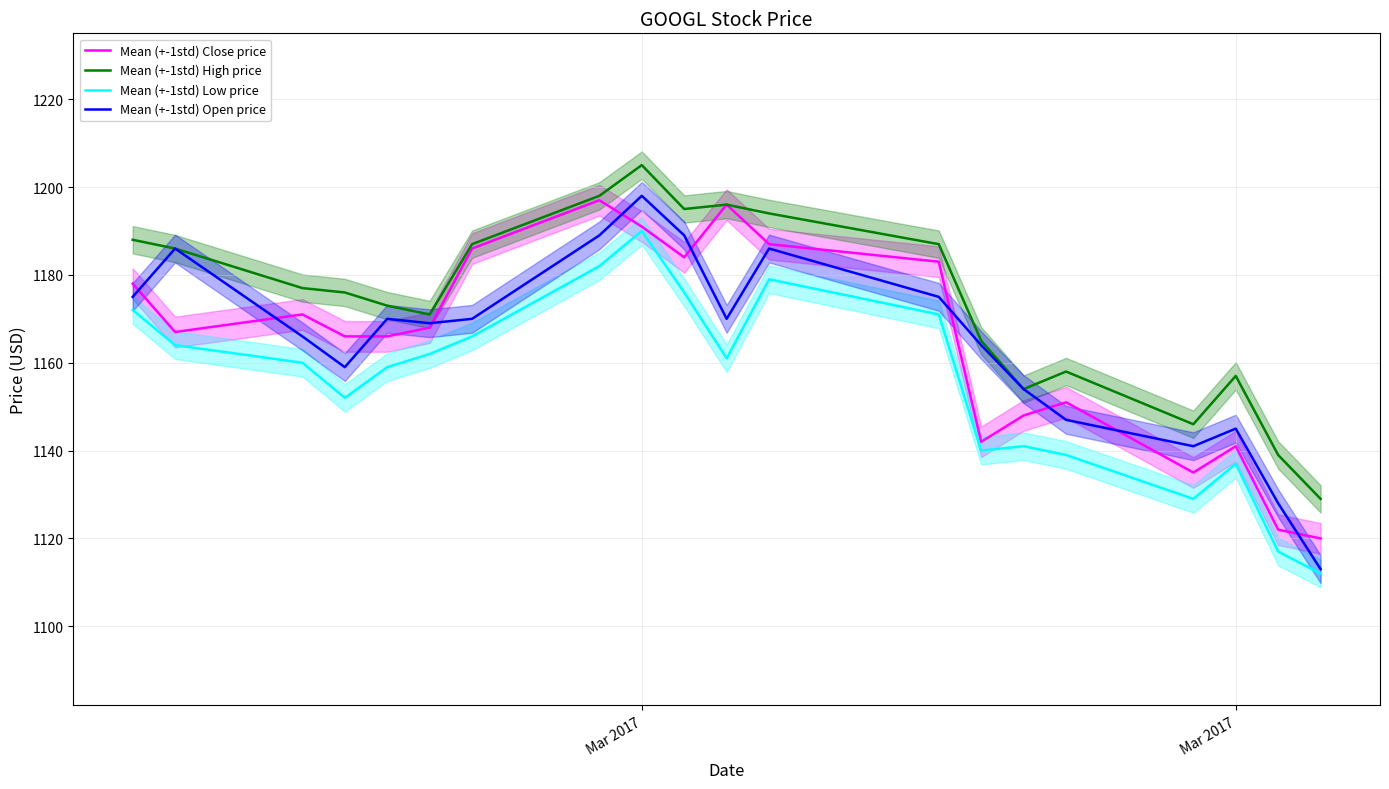

Is this an area chart (filled region under the line)?

No